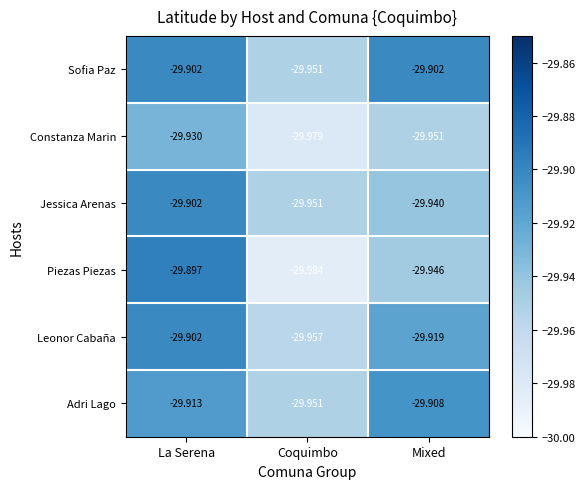

Rank the series at Mixed from highest to lowest value.

Sofia Paz, Adri Lago, Leonor Cabaña, Jessica Arenas, Piezas Piezas, Constanza Marin